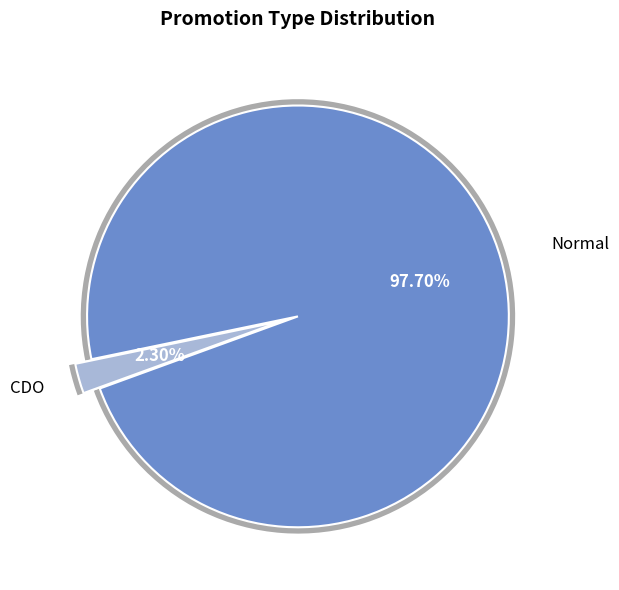

Which category has the smallest portion of the pie?

CDO